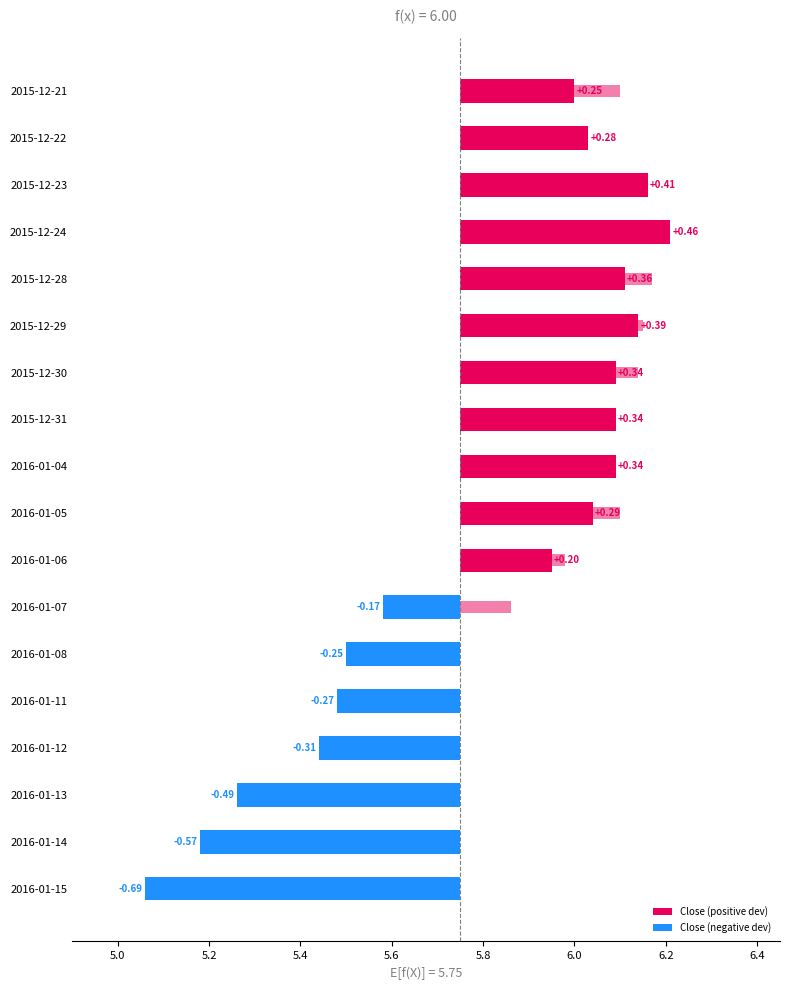

Does the chart contain stacked bars?

No